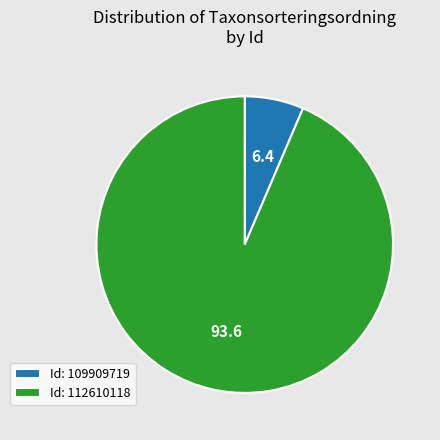

Which has a higher value, Id: 112610118 or Id: 109909719?

Id: 112610118